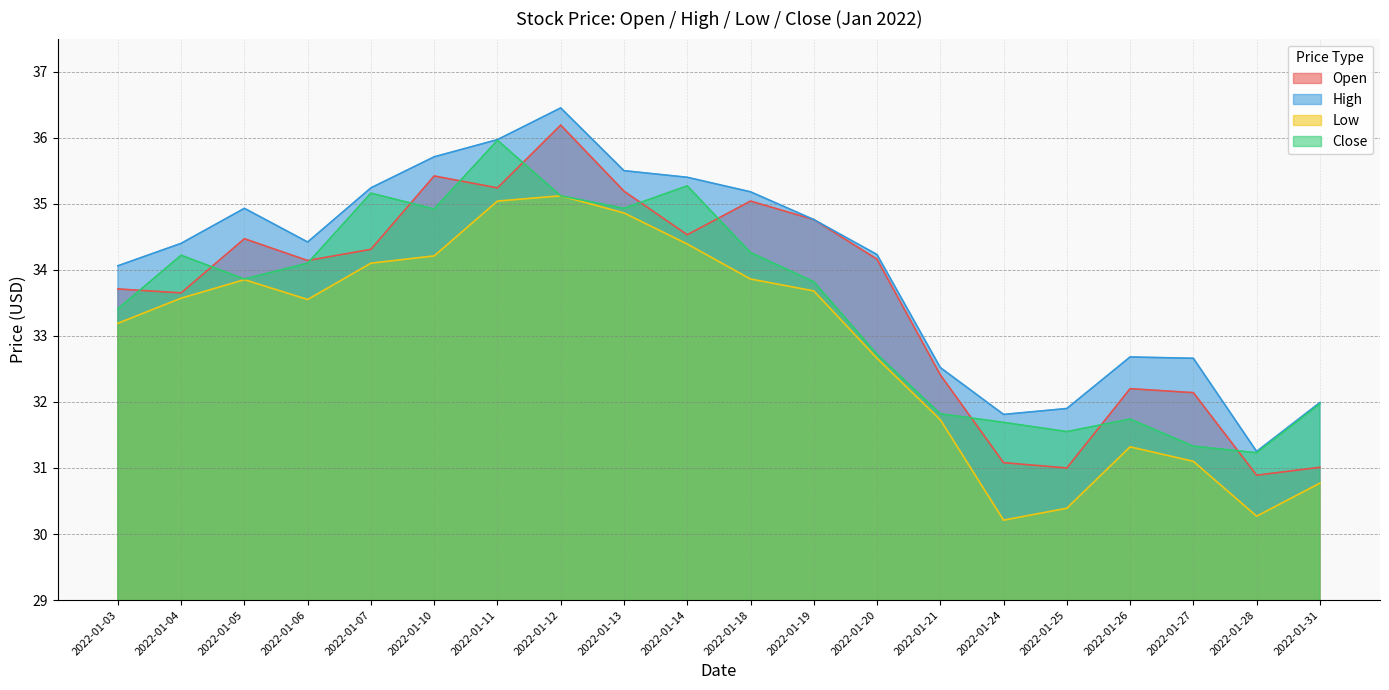

True or false: Open and Low cross at least once.

False